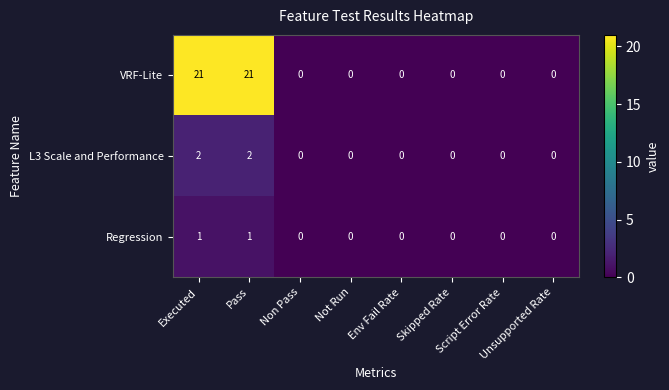

What is the sum of all L3 Scale and Performance values?

4